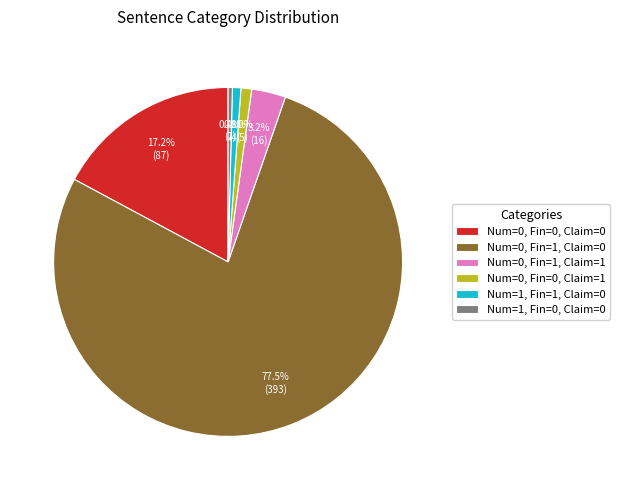

Which slice is the largest?

Num=0, Fin=1, Claim=0